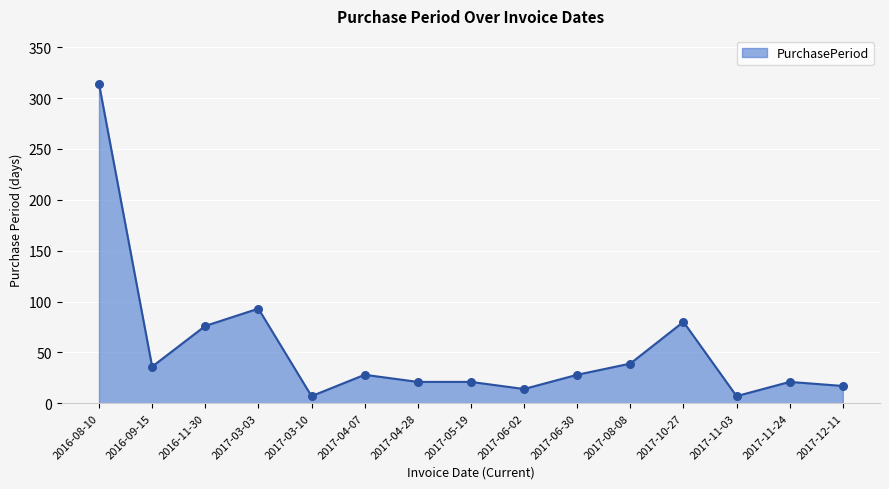

Approximately how many times larger is the value at 2016-11-30 compared to 2017-06-02?

5.4